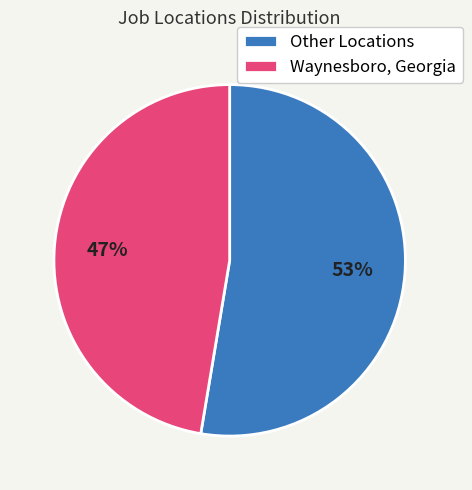

To the nearest percent, what percentage of the pie is Waynesboro, Georgia?

47%